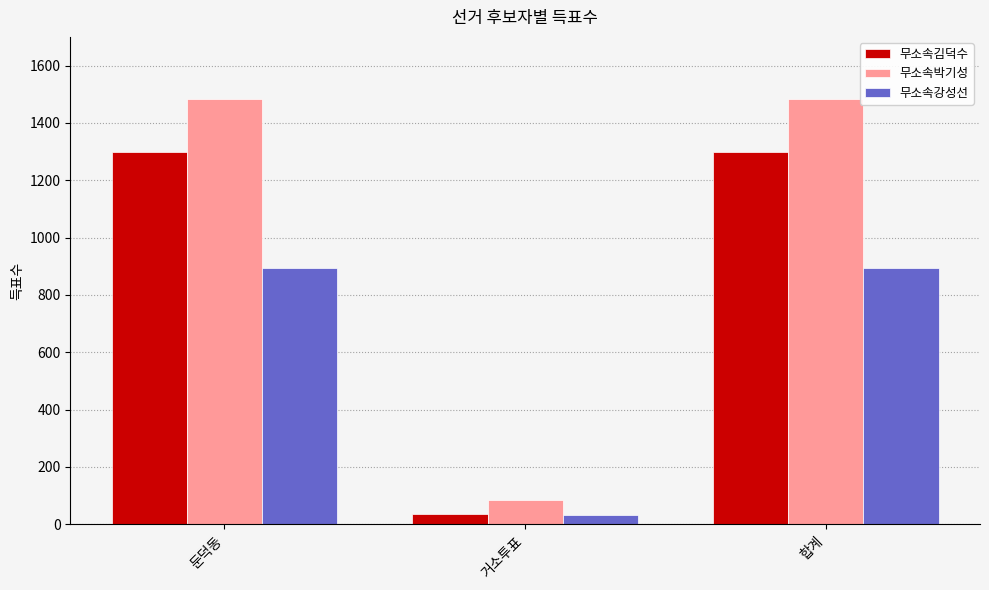

What is the highest value of the 무소속박기성 series?

1484